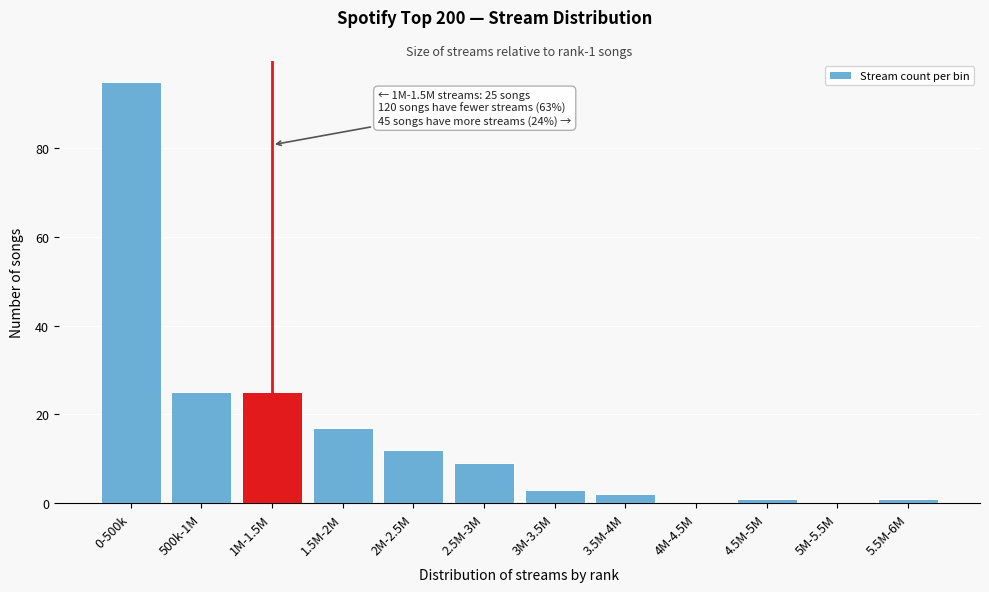

Reading left to right, transcribe all the data shown in this chart.

0-500k=95	500k-1M=25	1M-1.5M=25	1.5M-2M=17	2M-2.5M=12	2.5M-3M=9	3M-3.5M=3	3.5M-4M=2	4M-4.5M=0	4.5M-5M=1	5M-5.5M=0	5.5M-6M=1